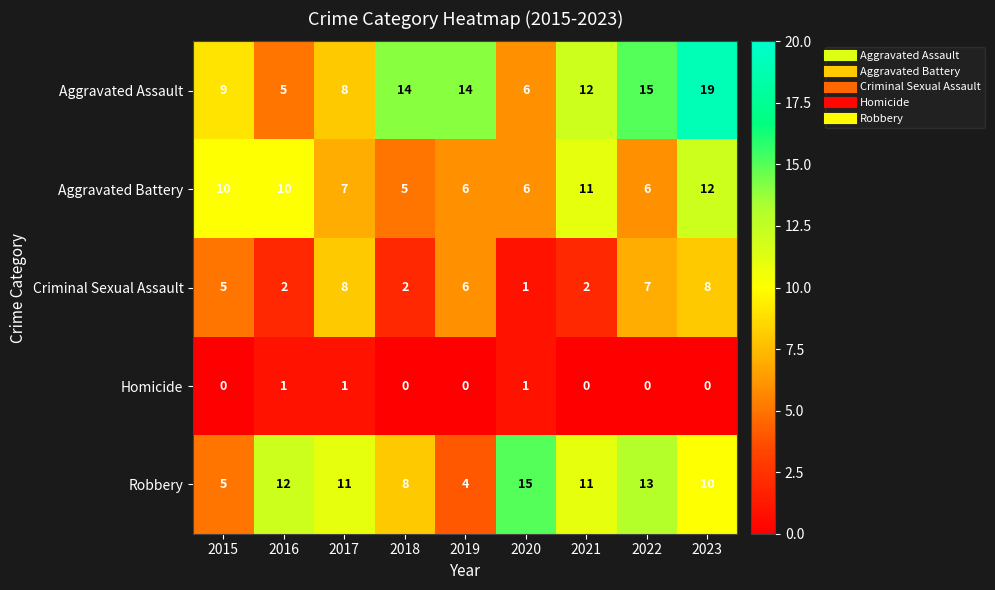

Between 2016 and 2021, which series saw the biggest shift?

Aggravated Assault